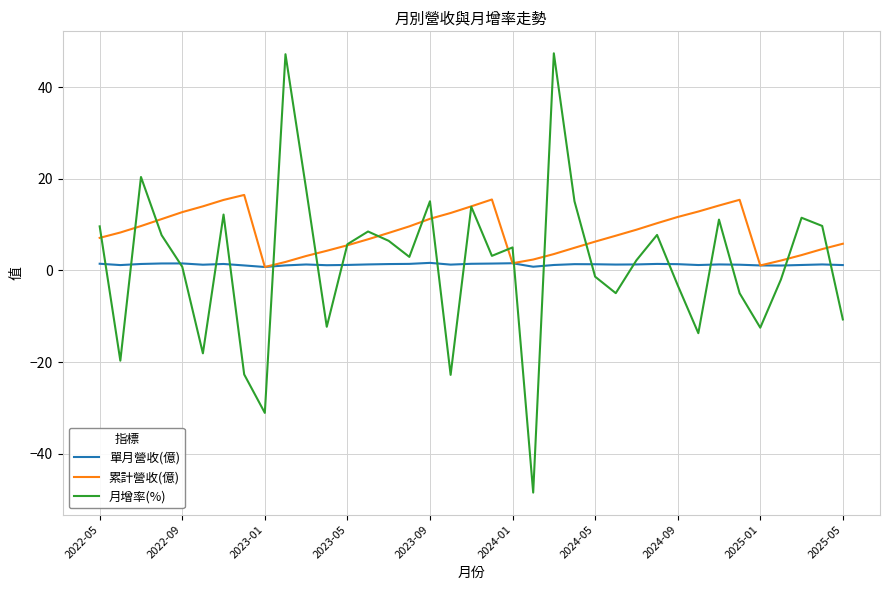

How many times do 單月營收(億) and 月增率(%) cross each other?

19